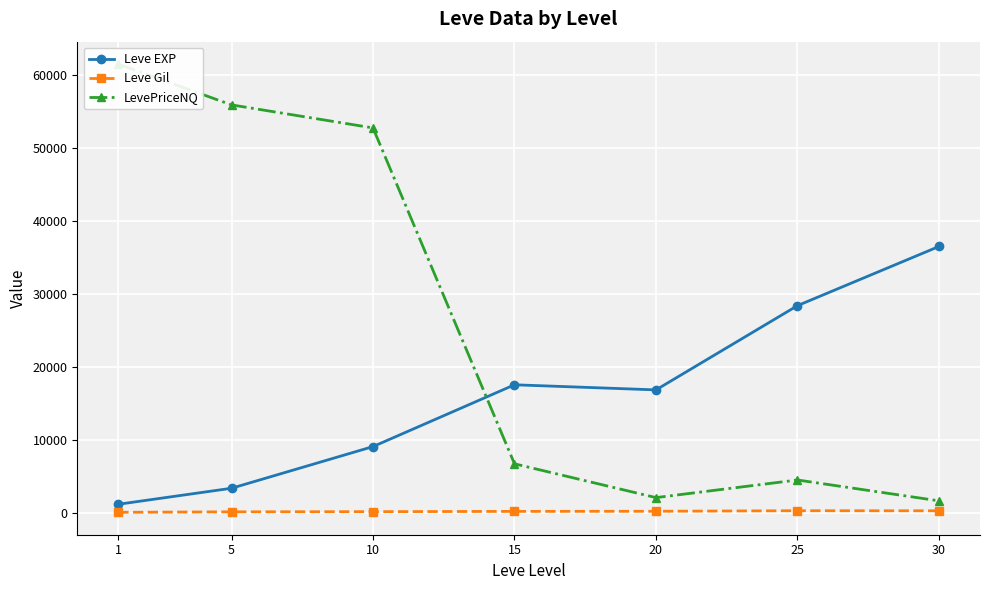

How many data points in Leve Gil are less than 241?

3